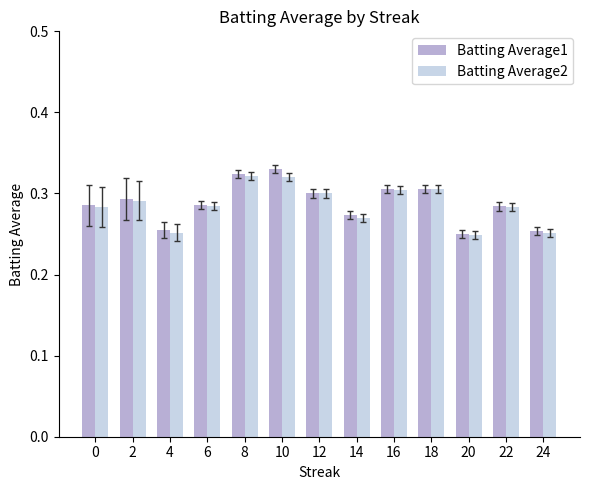

At how many categories does at least one series exceed 0?

13